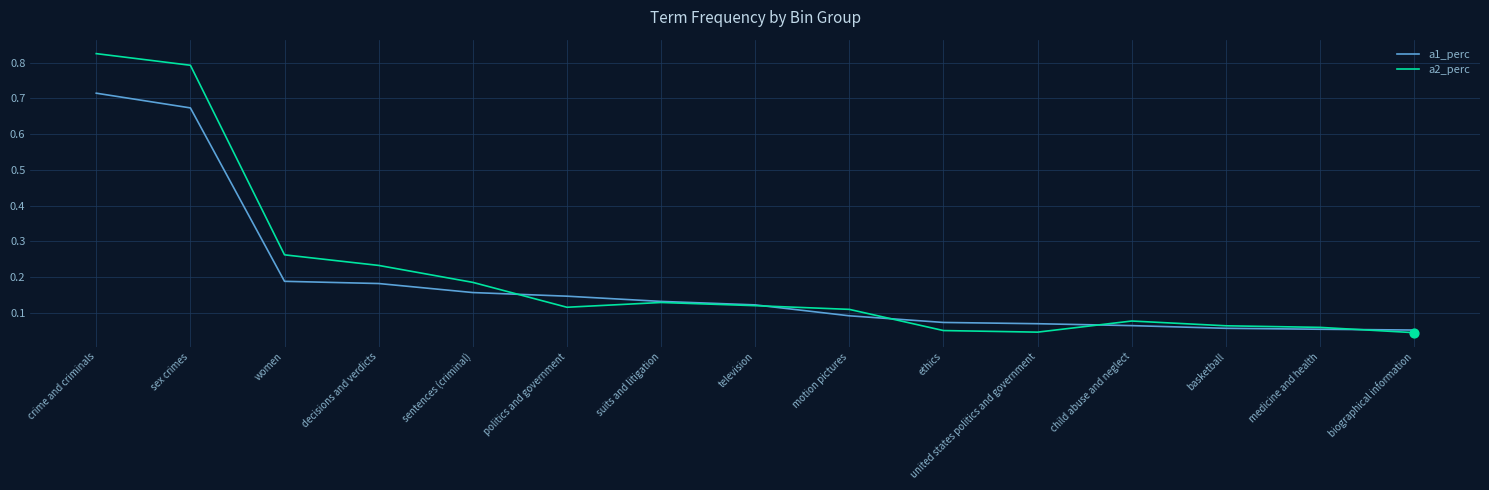

Is the value of a1_perc at united states politics and government greater than the value of a2_perc at sex crimes?

No